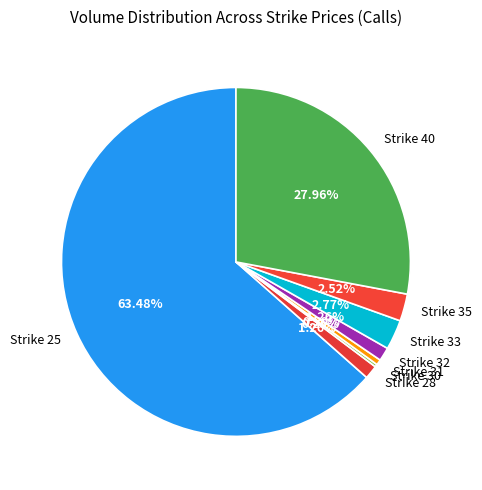

Between Strike 35 and Strike 40, which is larger?

Strike 40